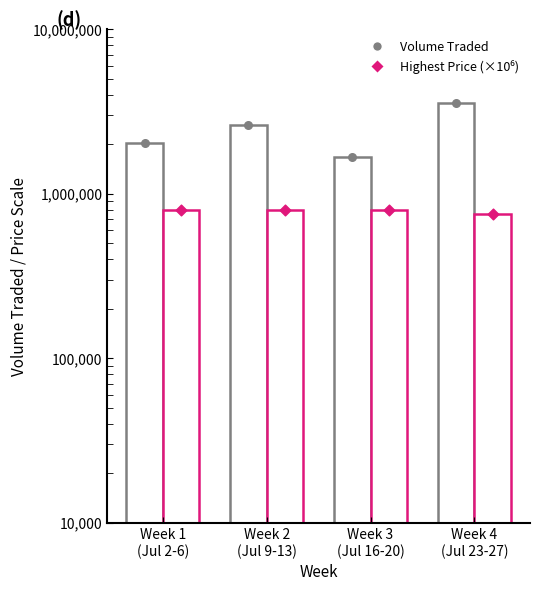

At which category is the sum across all series the highest?

Week 4
(Jul 23-27)